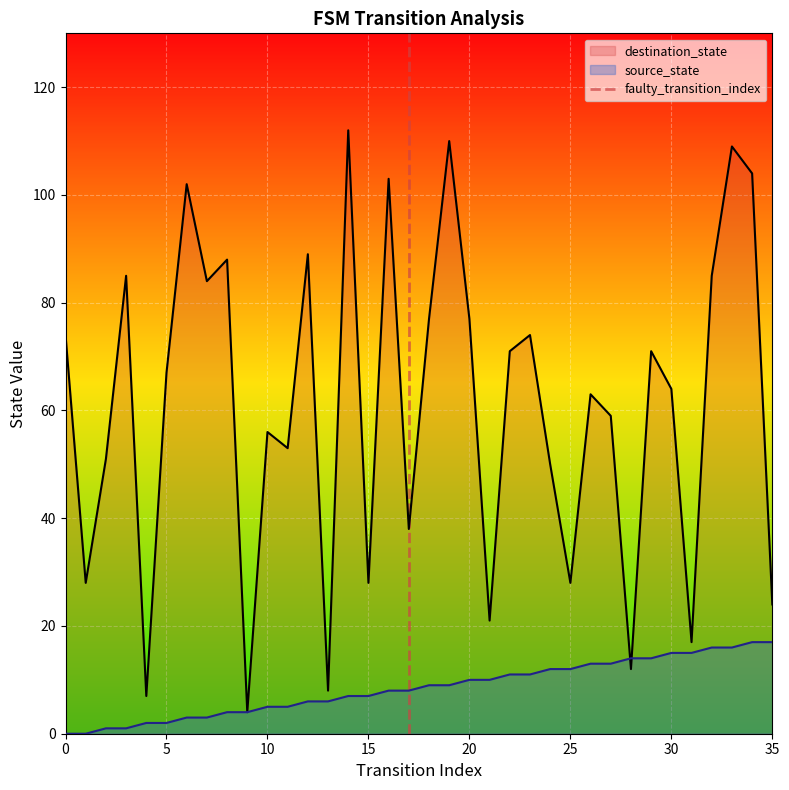

What is the maximum value for destination_state?

112